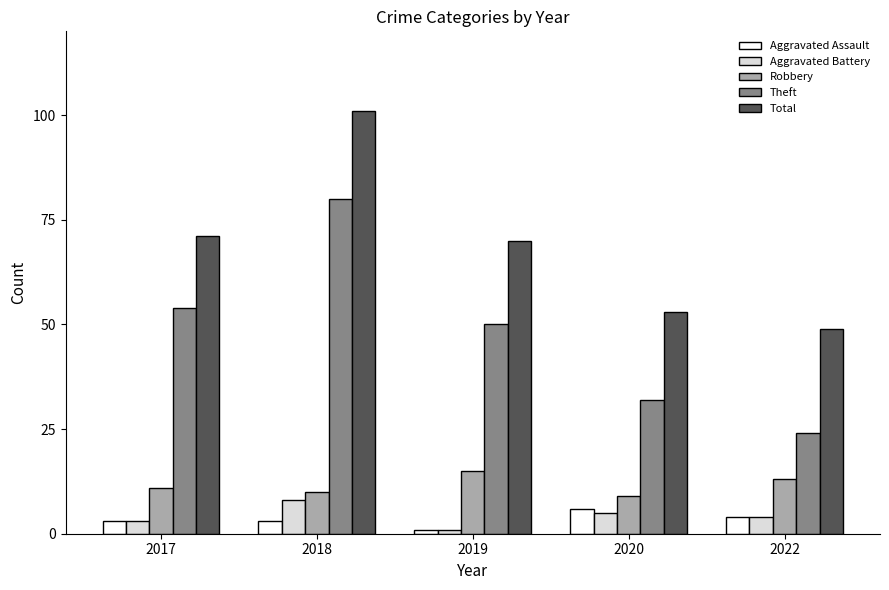

Reading left to right, extract all data points from this chart.

Aggravated Assault: 2017=3	2018=3	2019=1	2020=6	2022=4
Aggravated Battery: 2017=3	2018=8	2019=1	2020=5	2022=4
Robbery: 2017=11	2018=10	2019=15	2020=9	2022=13
Theft: 2017=54	2018=80	2019=50	2020=32	2022=24
Total: 2017=71	2018=101	2019=70	2020=53	2022=49